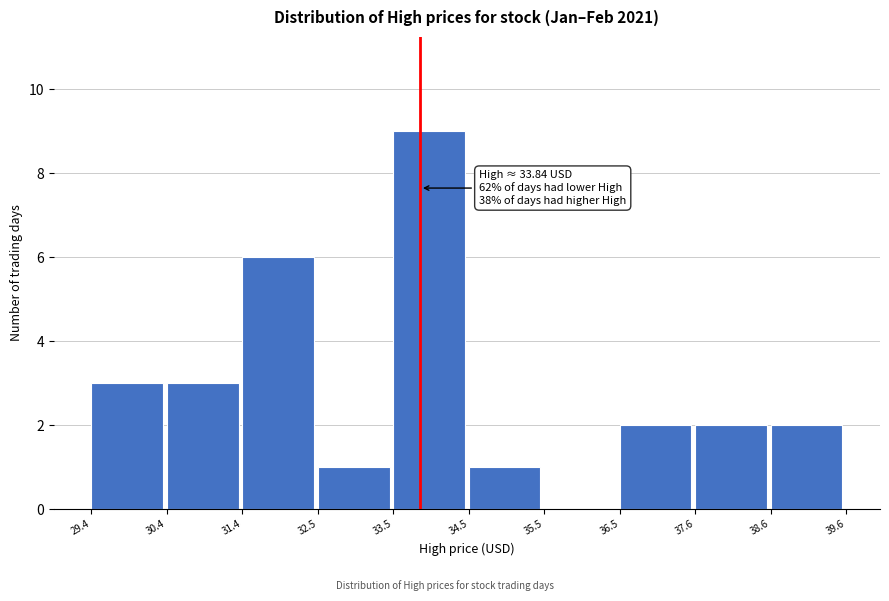

Over which range of the x-axis is the bar tallest?

33.5 to 34.5